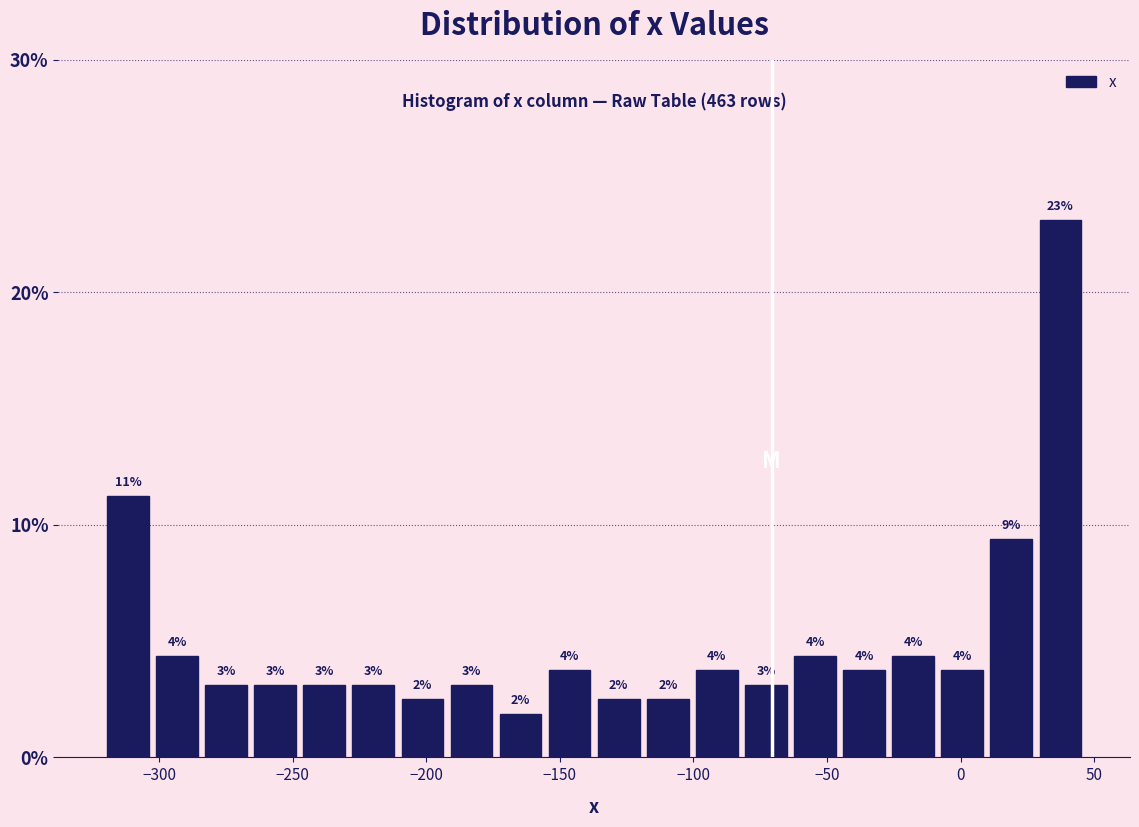

Around what value on the x-axis is the tallest bar? Give the approximate position of its centre, as read against the axis.

35